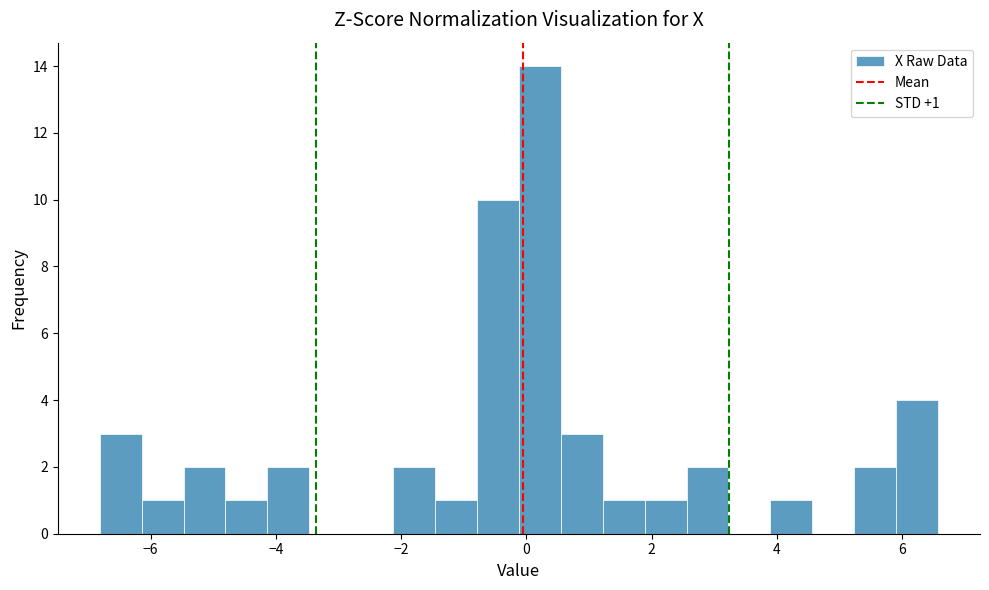

Around what value on the x-axis is the tallest bar? Give the approximate position of its centre, as read against the axis.

0.2